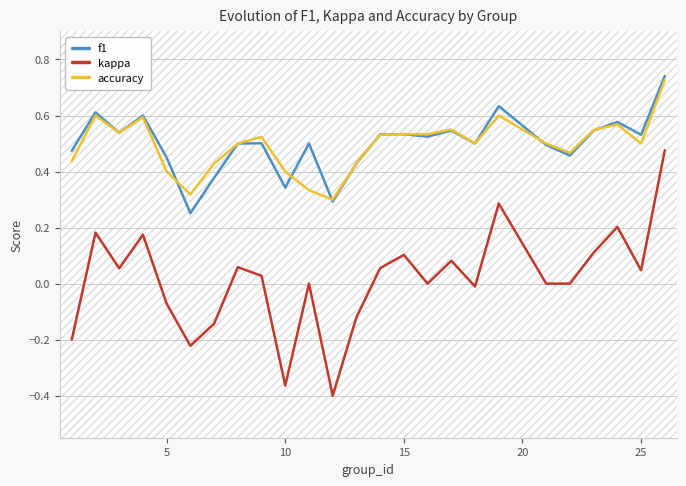

True or false: accuracy and kappa cross at least once.

False